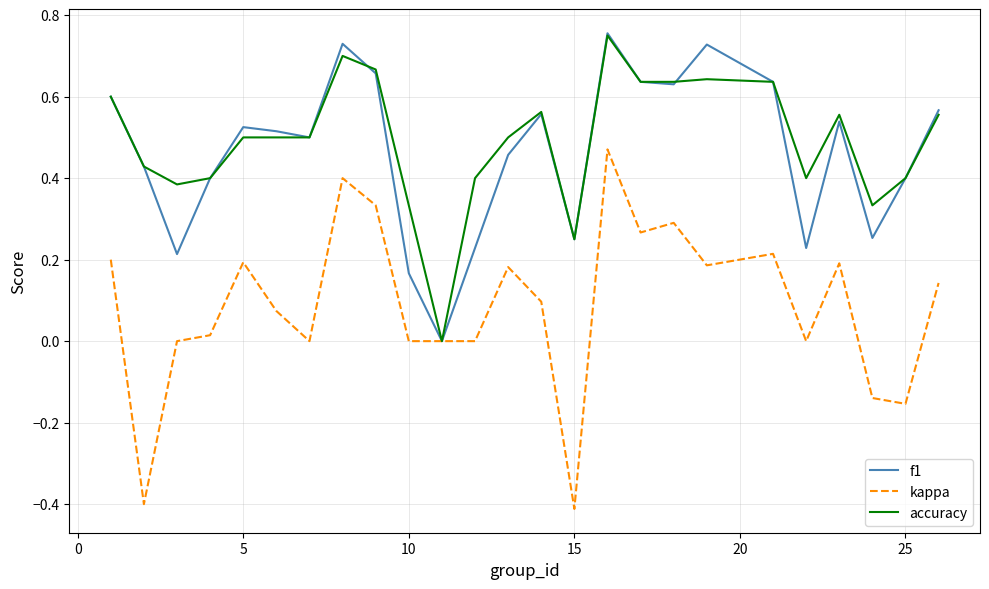

What is the minimum value for kappa?

-0.4